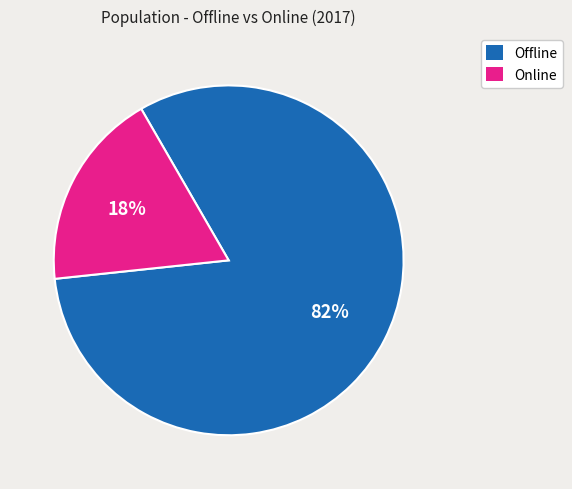

Which has a higher value, Offline or Online?

Offline